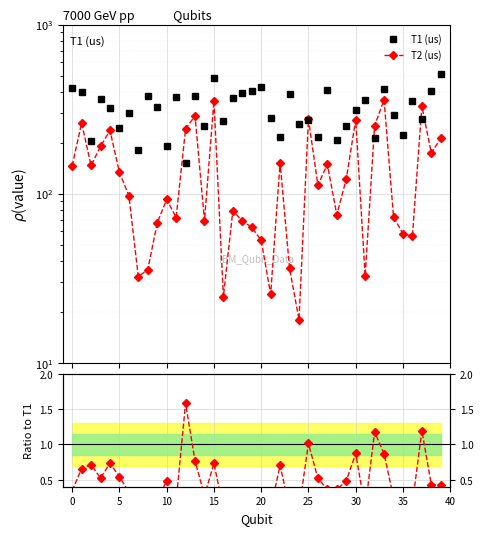

True or false: T2/T1 ratio and T1 (us) intersect in this chart.

False